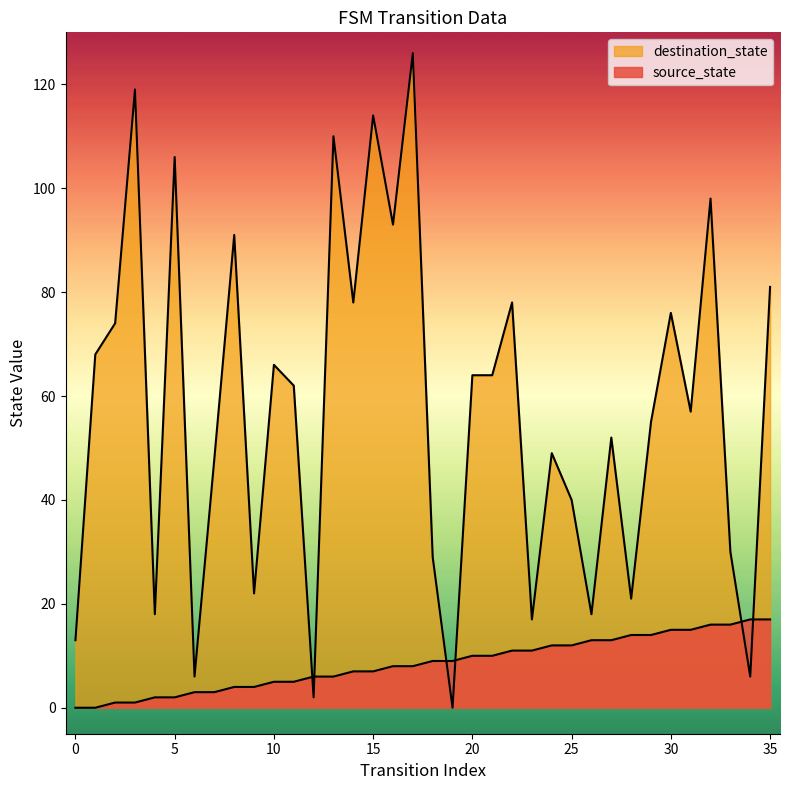

Reading left to right, extract all data points from this chart.

source_state: 0=0	1=0	2=1	3=1	4=2	5=2	6=3	7=3	8=4	9=4	10=5	11=5	12=6	13=6	14=7	15=7	16=8	17=8	18=9	19=9	20=10	21=10	22=11	23=11	24=12	25=12	26=13	27=13	28=14	29=14	30=15	31=15	32=16	33=16	34=17	35=17
destination_state: 0=13	1=68	2=74	3=119	4=18	5=106	6=6	7=48	8=91	9=22	10=66	11=62	12=2	13=110	14=78	15=114	16=93	17=126	18=29	19=0	20=64	21=64	22=78	23=17	24=49	25=40	26=18	27=52	28=21	29=55	30=76	31=57	32=98	33=30	34=6	35=81